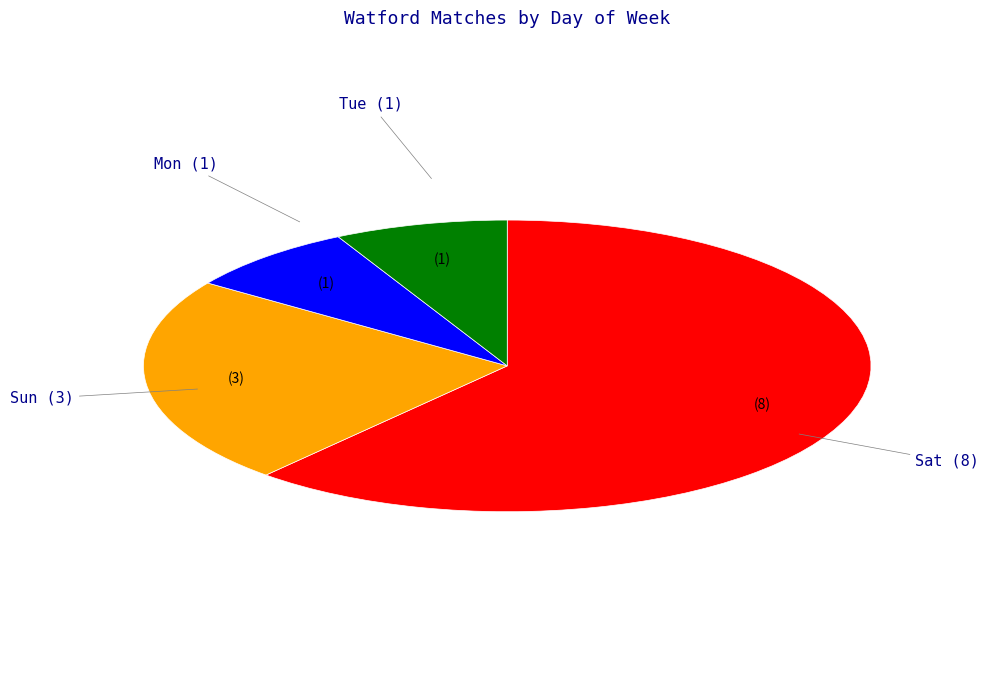

Which category has the biggest portion of the pie?

Sat